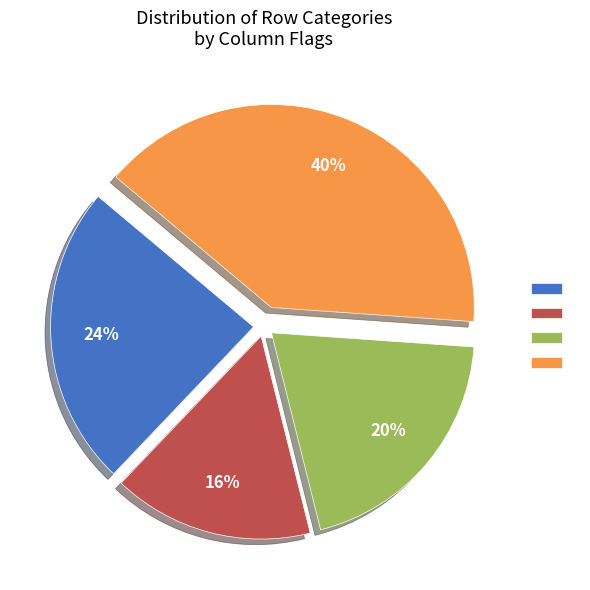

Is there a majority slice in this chart?

No